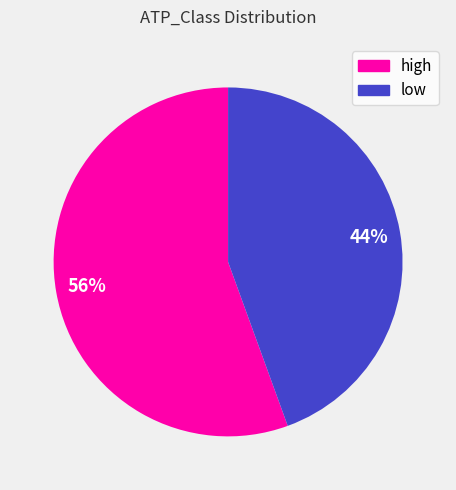

True or false: high accounts for 43% of the total.

False